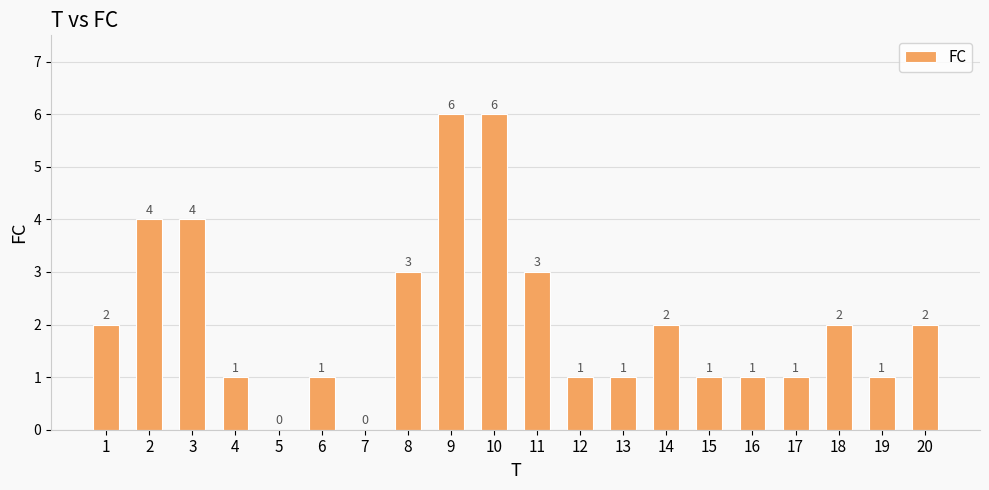

Reading left to right, list all the values displayed in this chart.

2	4	4	1	0	1	0	3	6	6	3	1	1	2	1	1	1	2	1	2